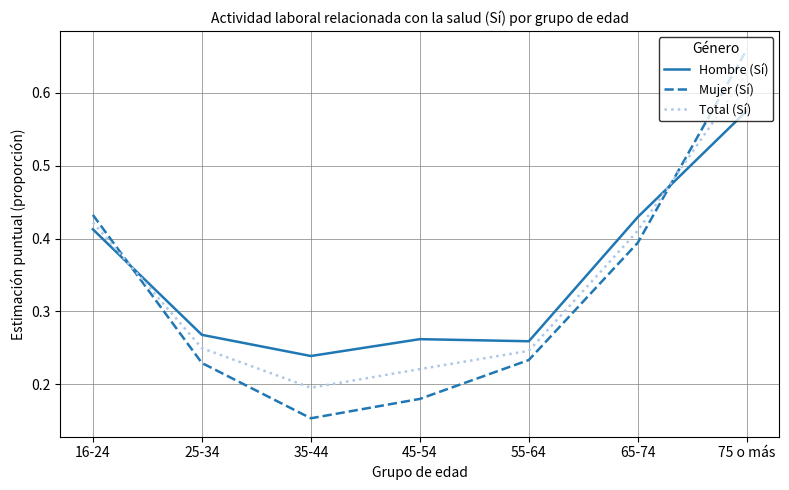

What position from the right is 25-34?

6